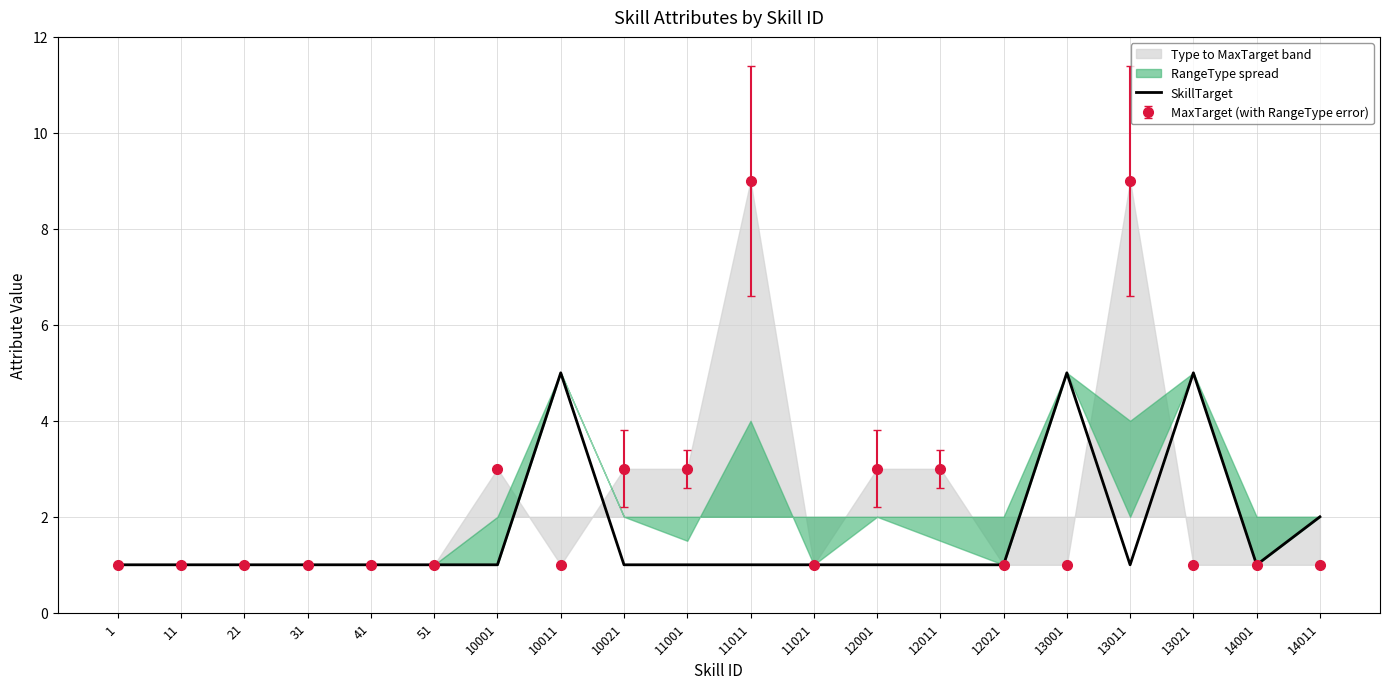

Rank the categories by value from lowest to highest.

1, 11, 21, 31, 41, 51, 10001, 10021, 11001, 11011, 11021, 12001, 12011, 12021, 13011, 14001, 14011, 10011, 13001, 13021